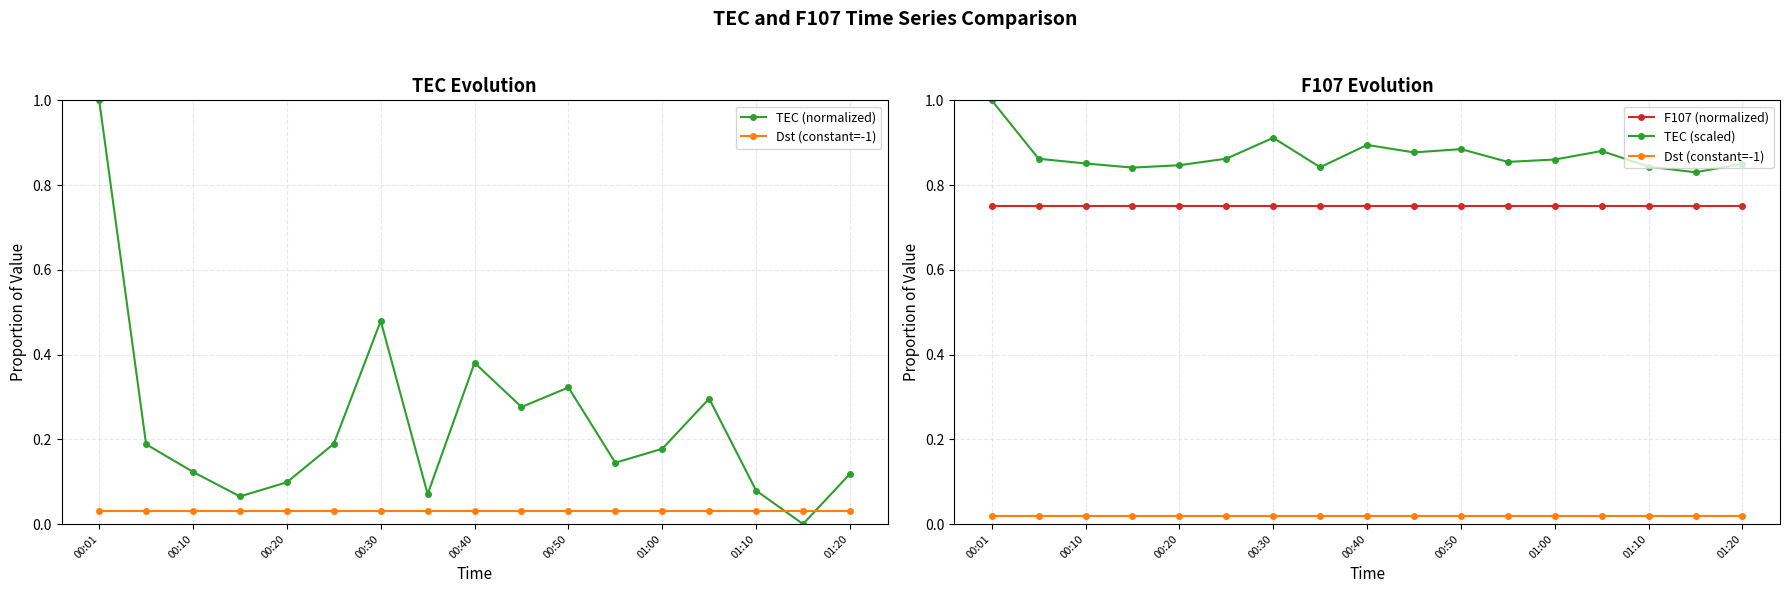

What is the highest value of the TEC (normalized) series?

1.0